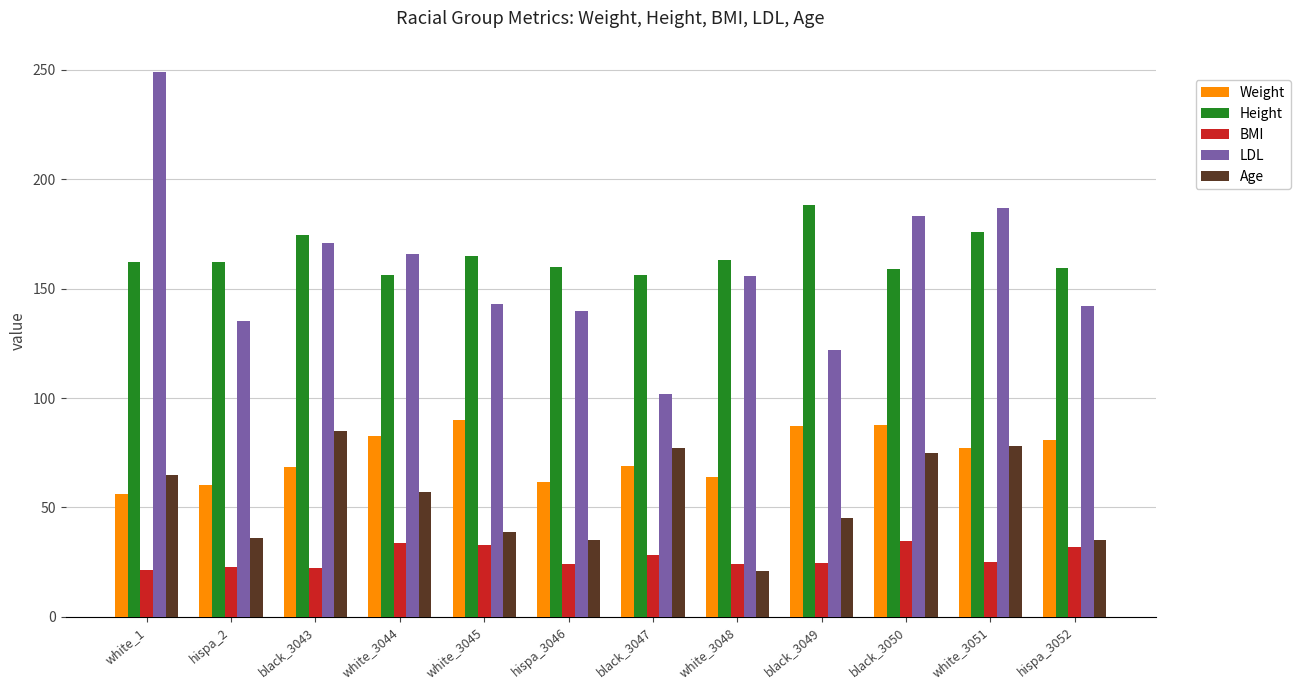

Is it true that LDL equals 45.3 at black_3049?

False